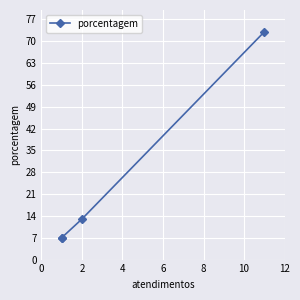

What is the maximum value shown in the chart?

73